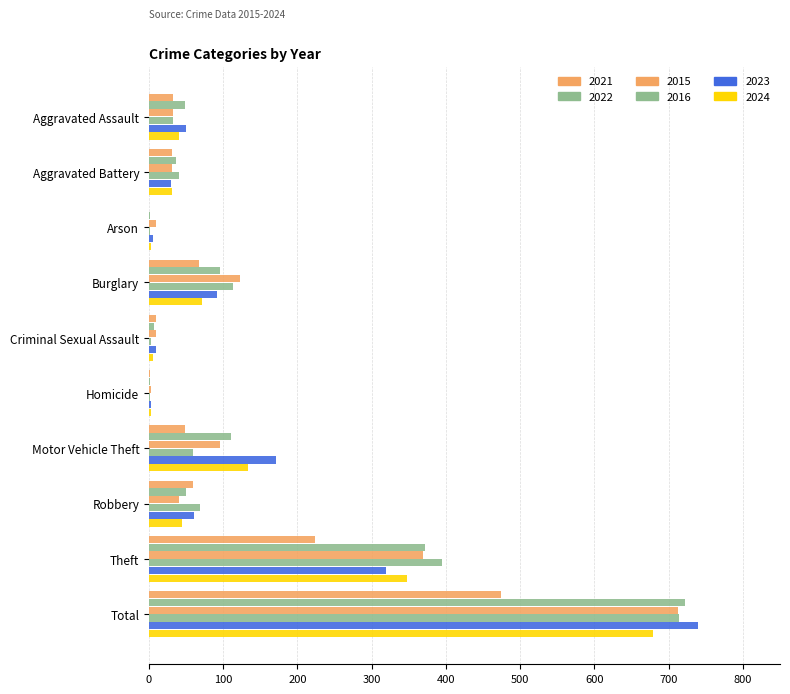

How many data points does each series have?

10